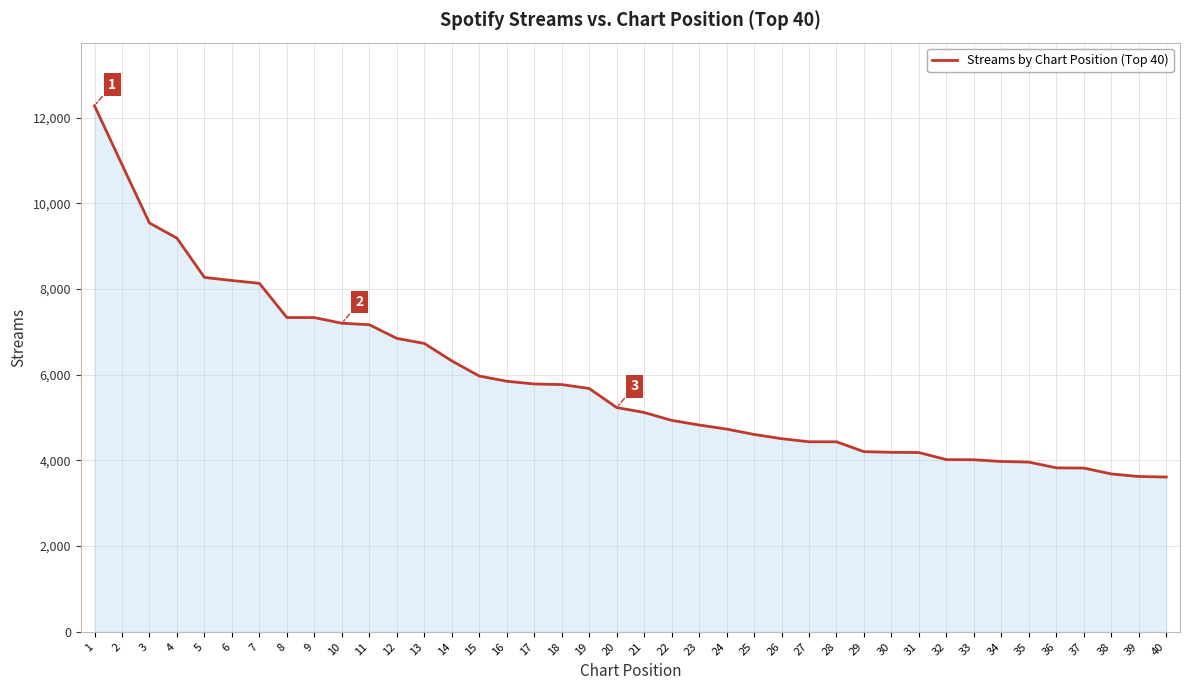

Which label corresponds to the largest value in the chart?

1